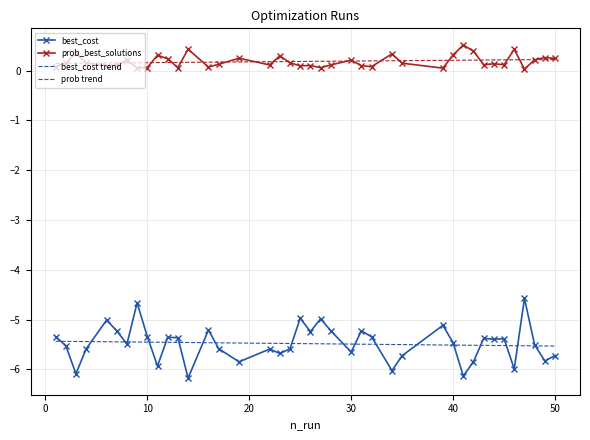

What are all the series names shown in the legend?

best_cost, prob_best_solutions, best_cost trend, prob trend